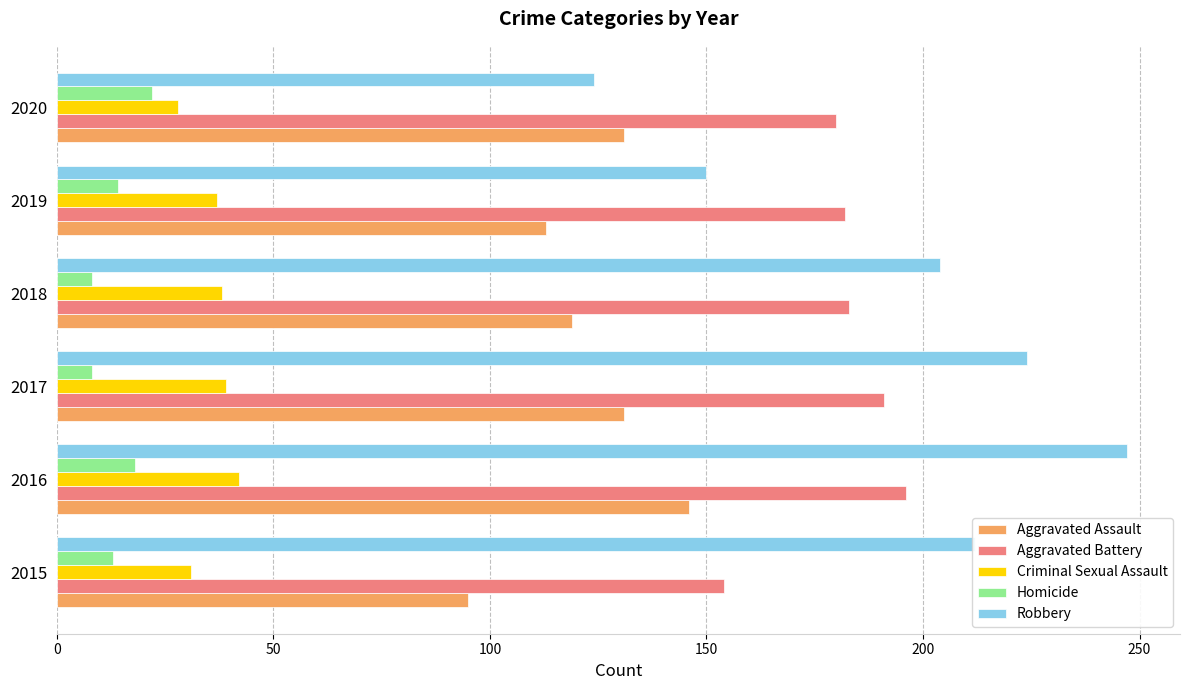

What are all the series names shown in the legend?

Aggravated Assault, Aggravated Battery, Criminal Sexual Assault, Homicide, Robbery